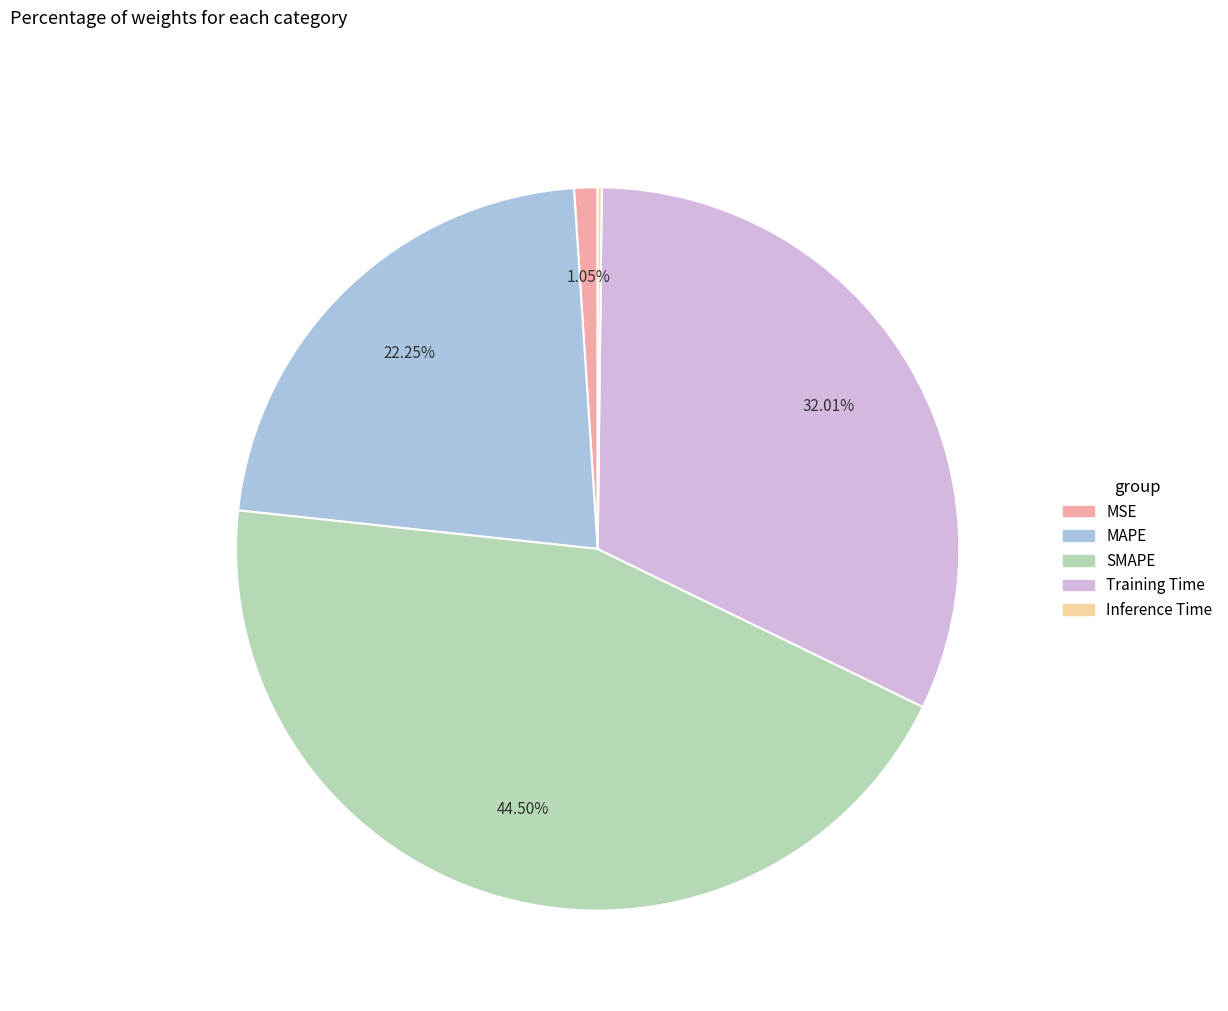

To the nearest percent, what is the average slice percentage?

20%